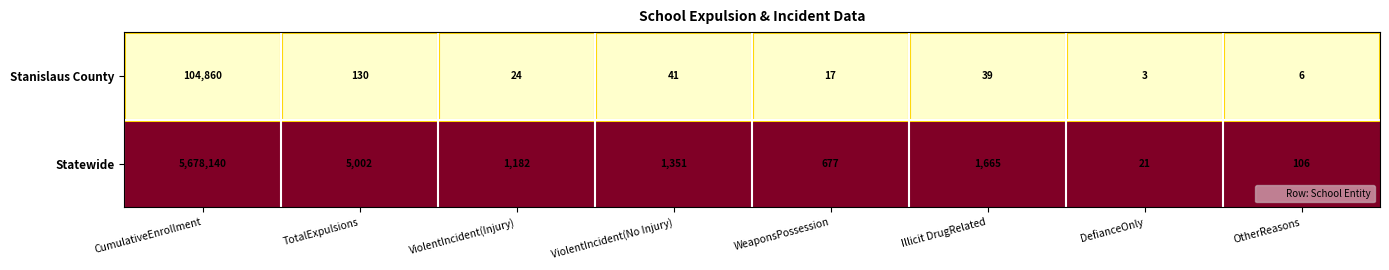

Which category has the lowest value across all series?

DefianceOnly